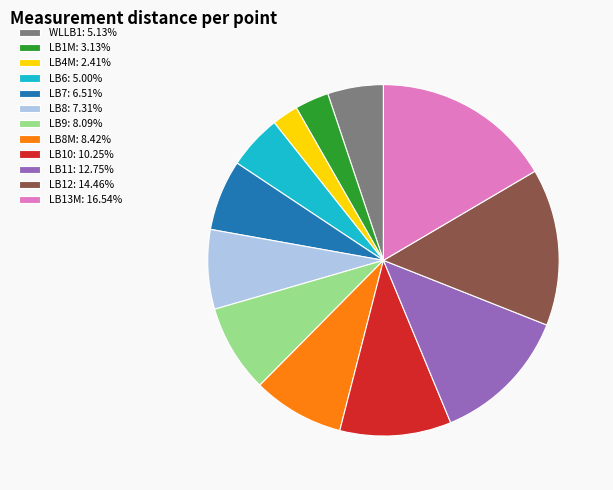

Approximately how many times larger is the value at LB4M: 2.41% compared to WLLB1: 5.13%?

0.5